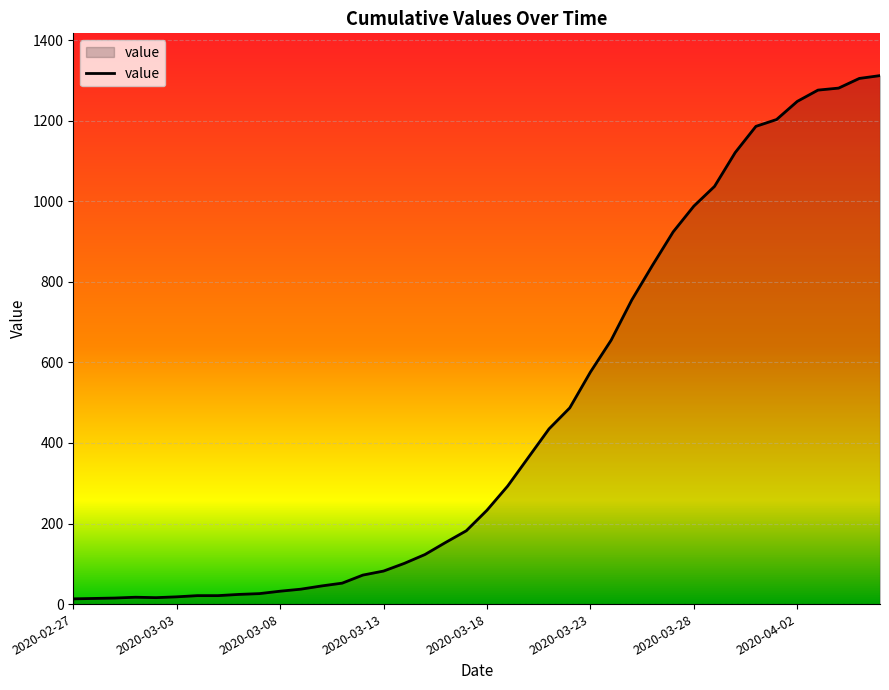

What is the difference between the maximum and minimum values?

1299